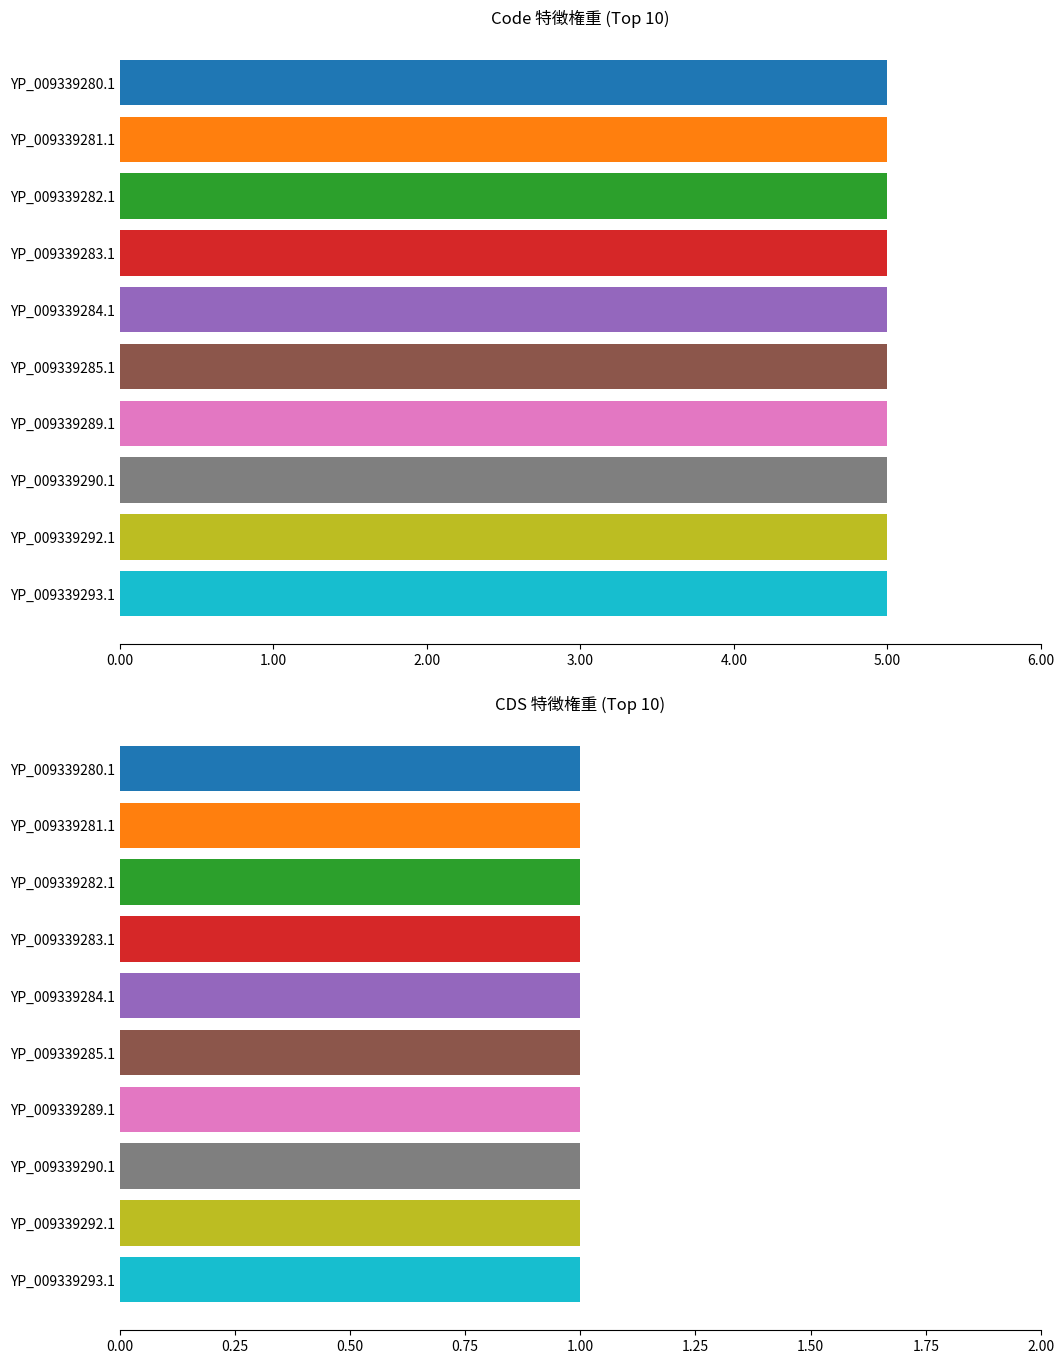

Reading right to left, transcribe all the data shown in this chart.

Code: 5	5	5	5	5	5	5	5	5	5
CDS: 1	1	1	1	1	1	1	1	1	1